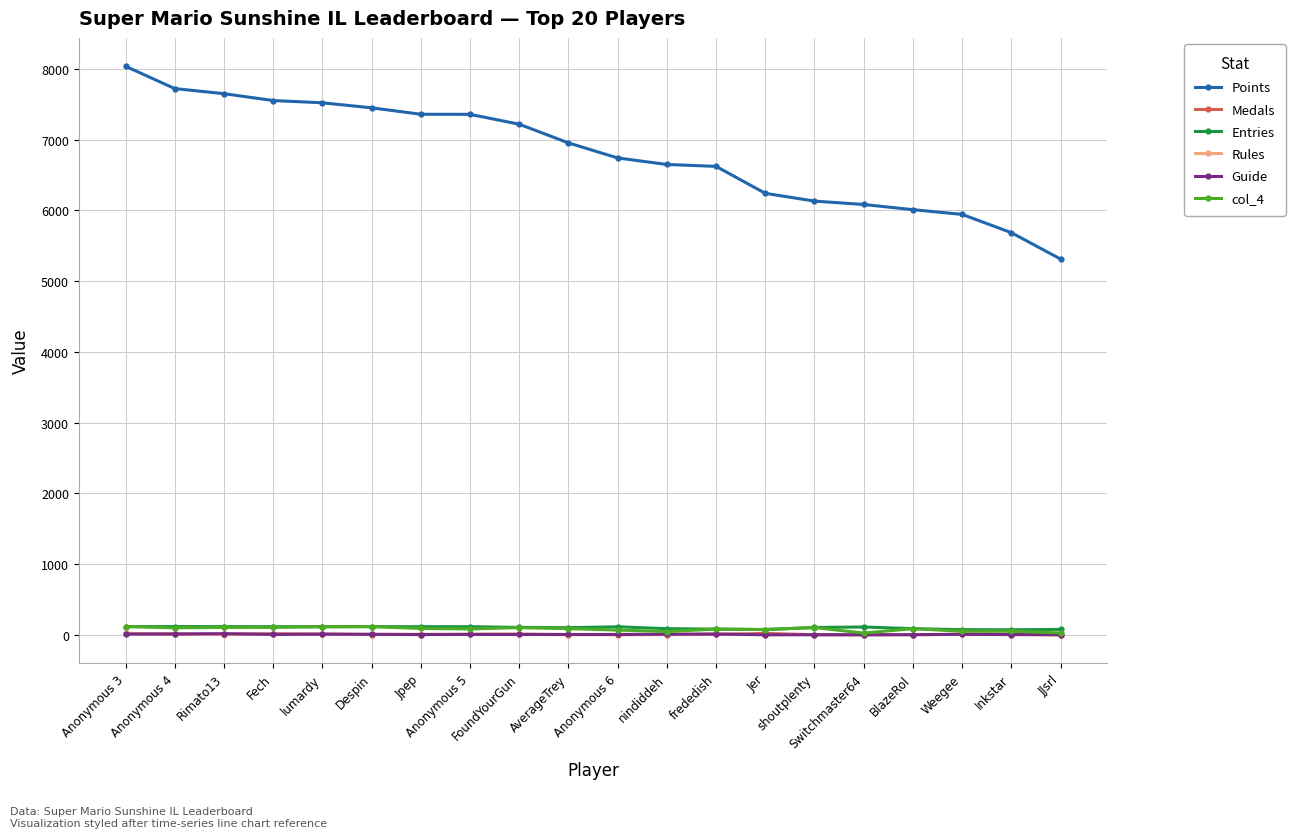

True or false: col_4 and Points intersect in this chart.

False